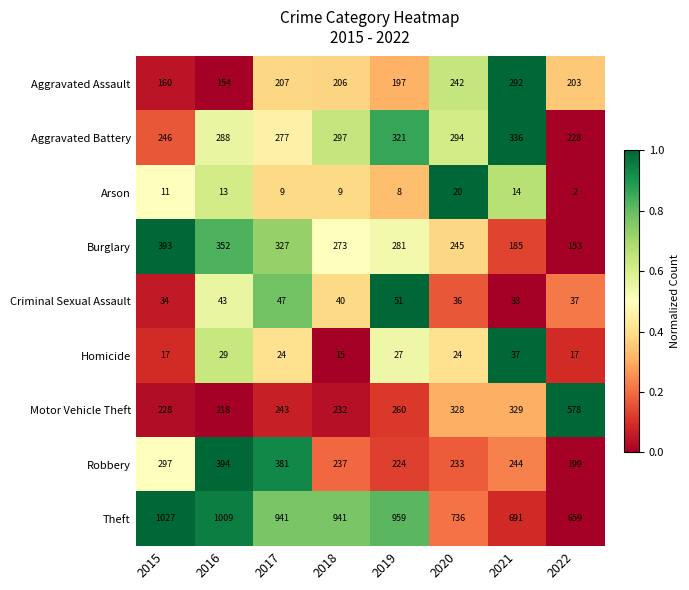

List the series in order of their peak value, highest first.

Theft, Motor Vehicle Theft, Robbery, Burglary, Aggravated Battery, Aggravated Assault, Criminal Sexual Assault, Homicide, Arson